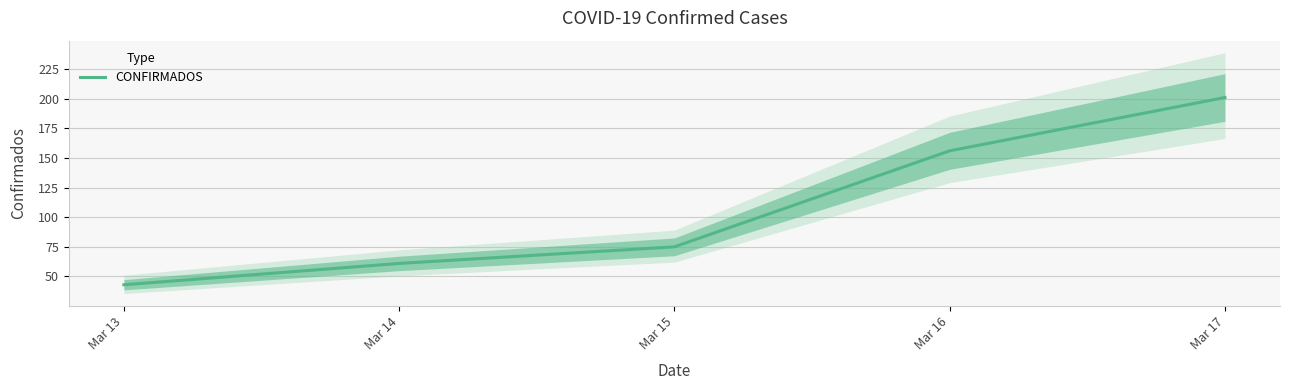

What is the difference between the values at Mar 14 and Mar 16?

95